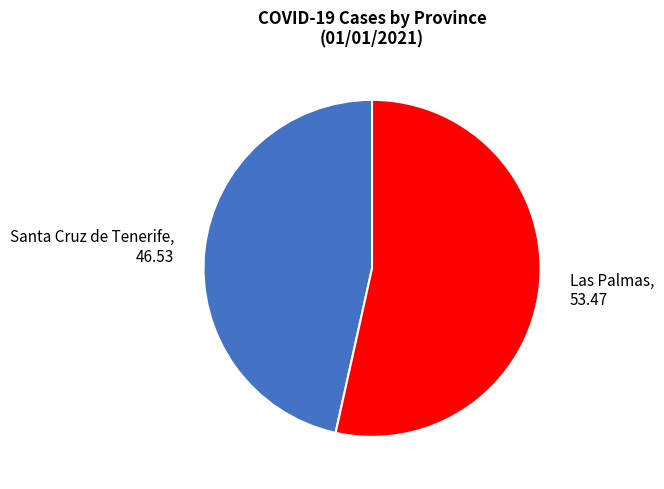

Does Las Palmas represent more than half of the total?

Yes